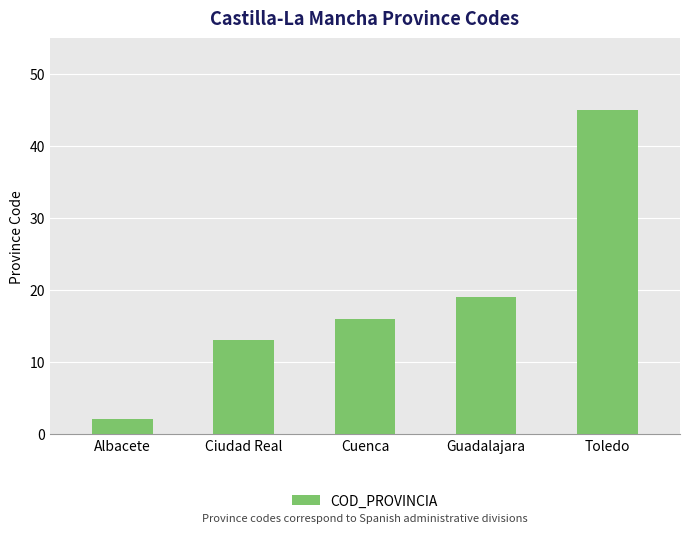

What is the label of the 4th bar from the right?

Ciudad Real